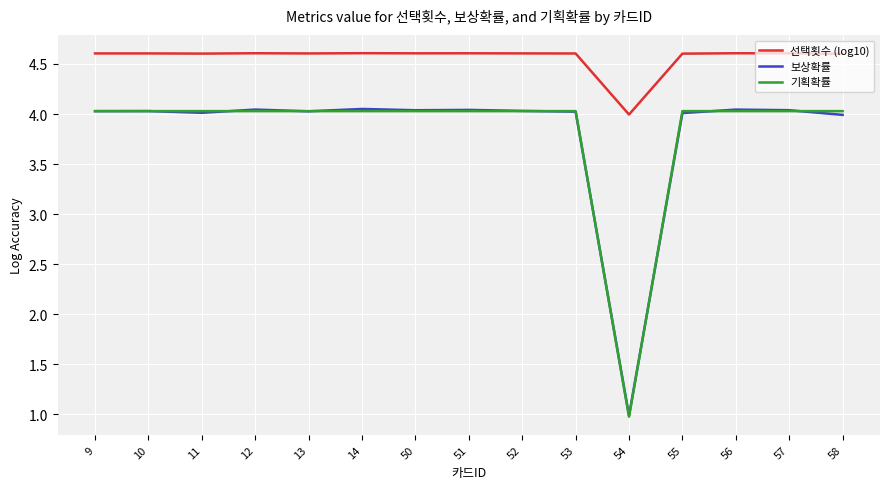

Where is 보상확률 nearest to the value 2?

54